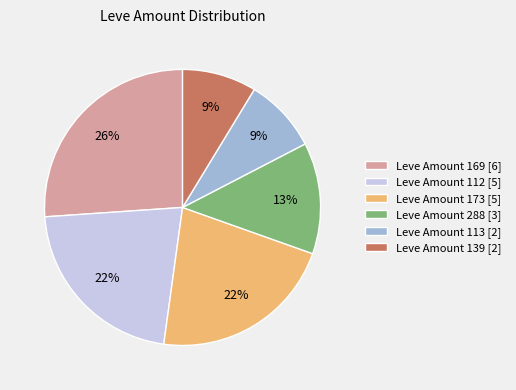

To the nearest percent, what portion does Leve Amount 139 [2] represent?

9%